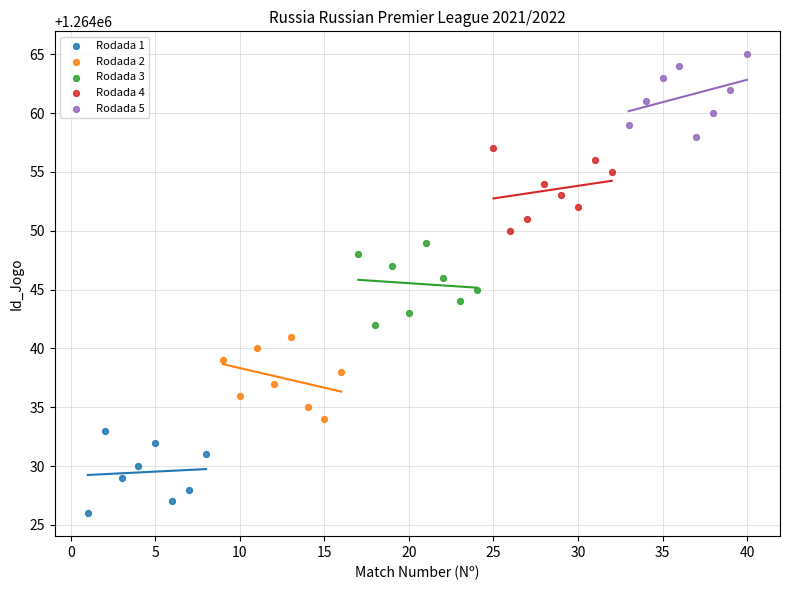

Which series reaches the maximum Y coordinate?

Rodada 5